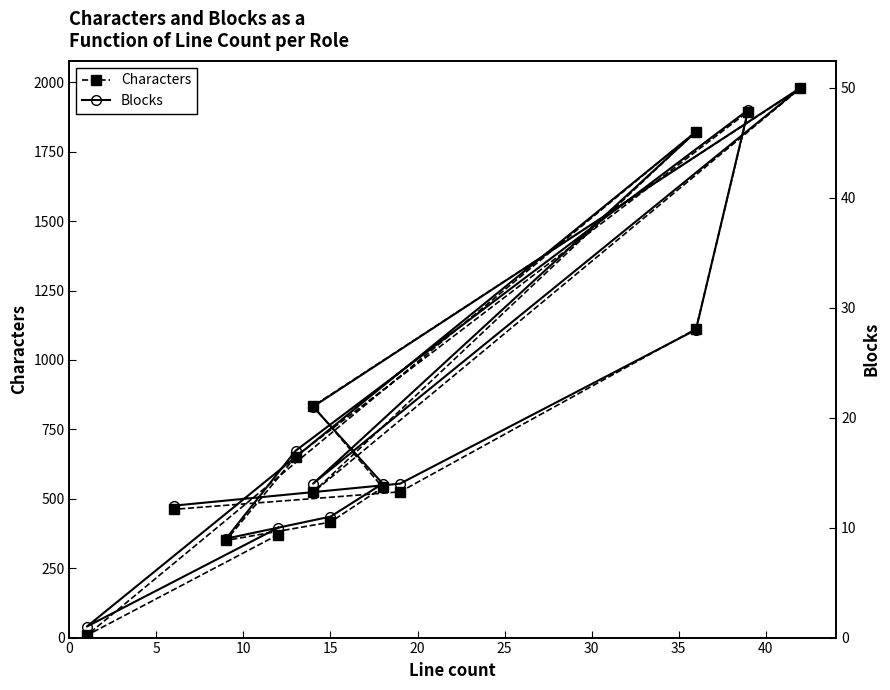

How many data points in Characters are less than 541?

7